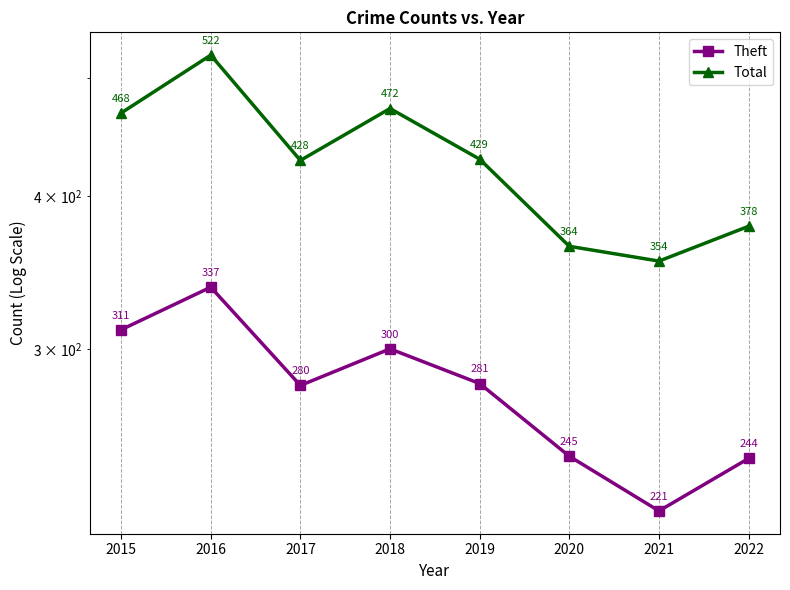

Between 2016 and 2017, which series saw the biggest shift?

Total